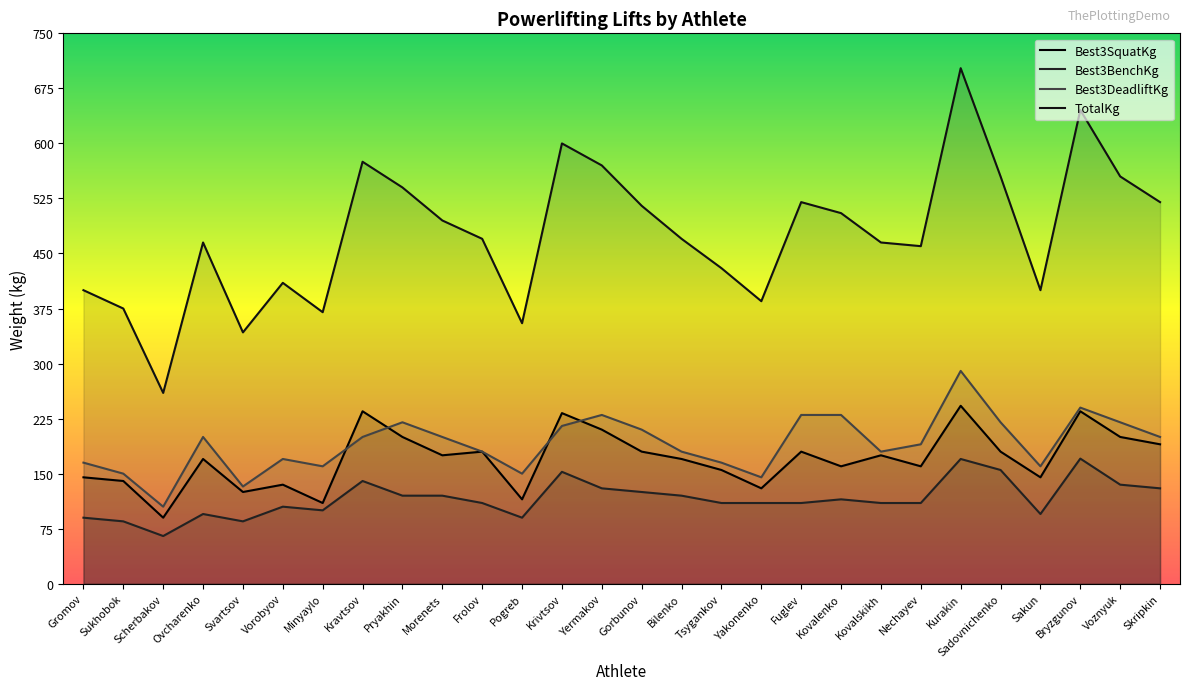

What is the sum of all Best3SquatKg values?

4765.0